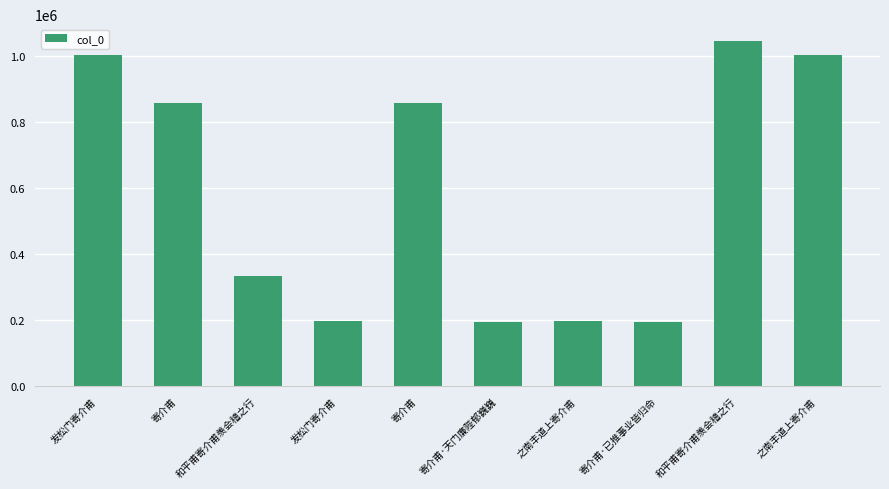

How many data points are less than 857016?

5